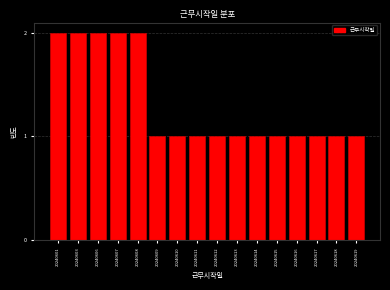

Reading left to right, list all the values displayed in this chart.

20240601=2	20240603=2	20240606=2	20240607=2	20240608=2	20240609=1	20240610=1	20240611=1	20240612=1	20240613=1	20240614=1	20240615=1	20240616=1	20240617=1	20240618=1	20240619=1